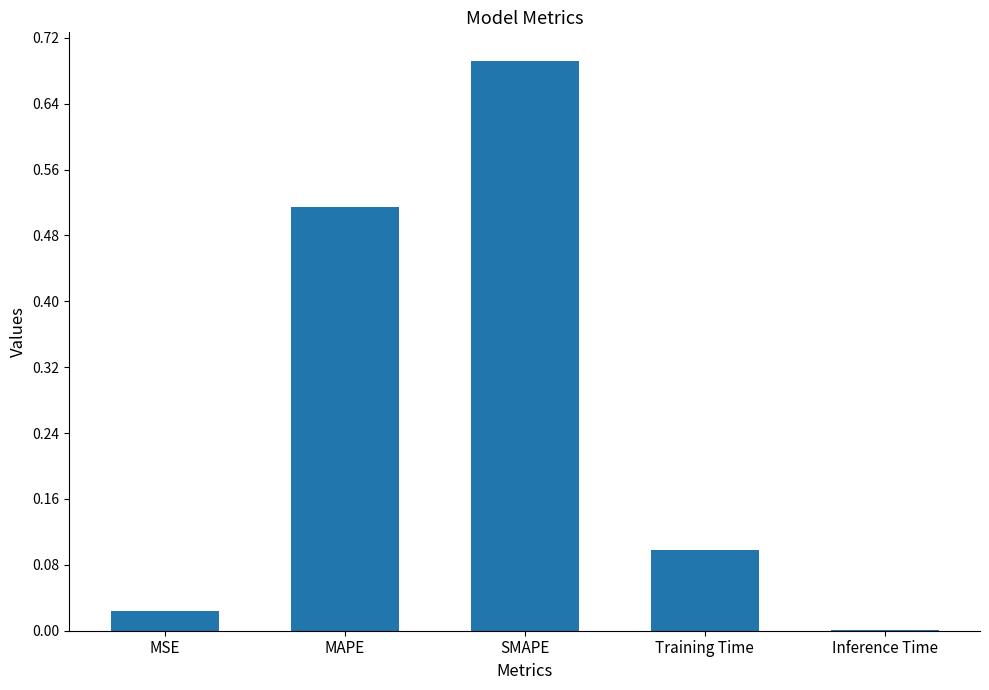

The chart shows a value of 0.8 at MAPE. True or false?

False